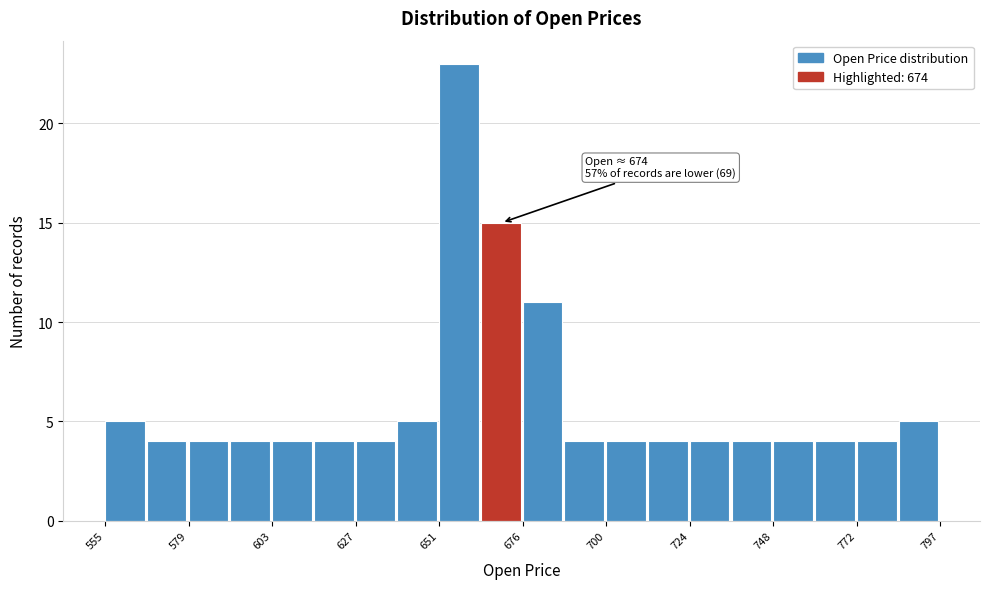

Around what value on the x-axis is the tallest bar? Give the approximate position of its centre, as read against the axis.

660